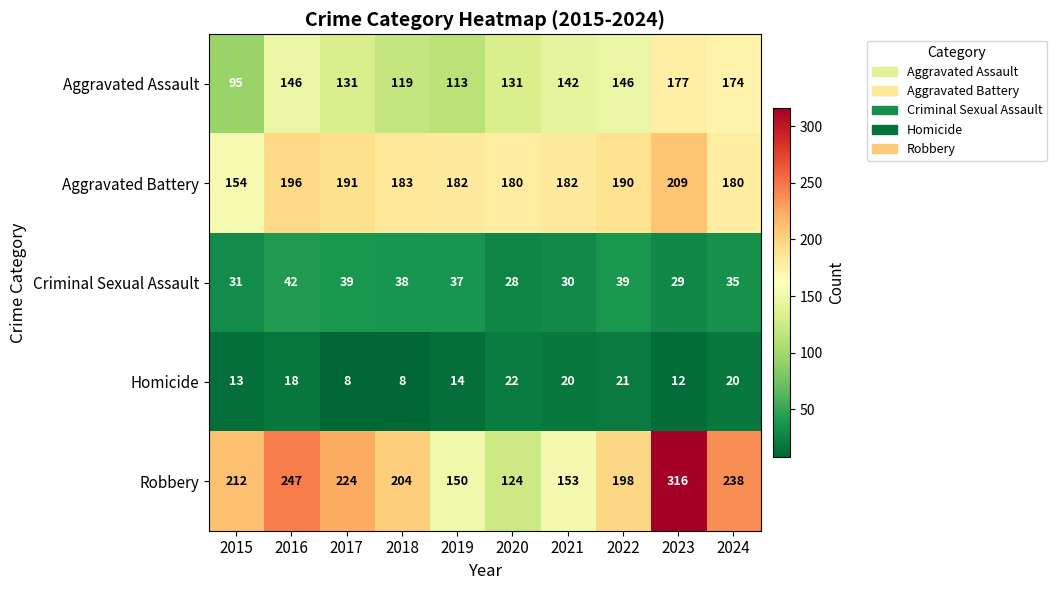

How many distinct data groups are displayed?

5